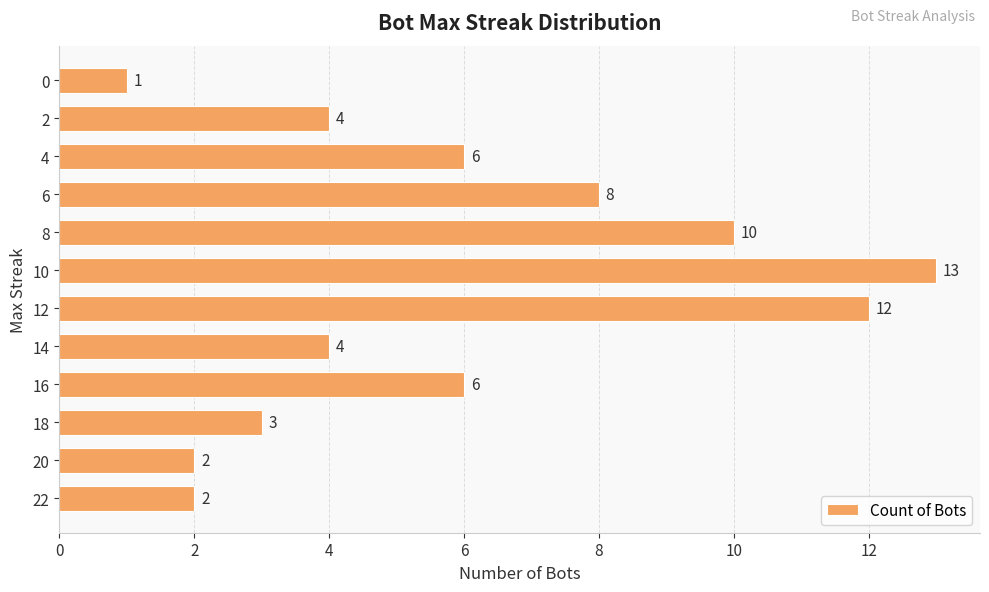

What is the average value?

6